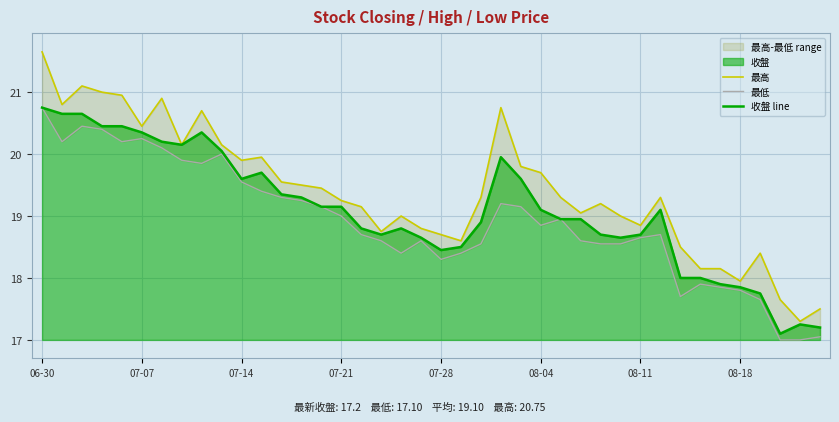

What is the value of the 收盤 line point at the 10th from the left?

20.1